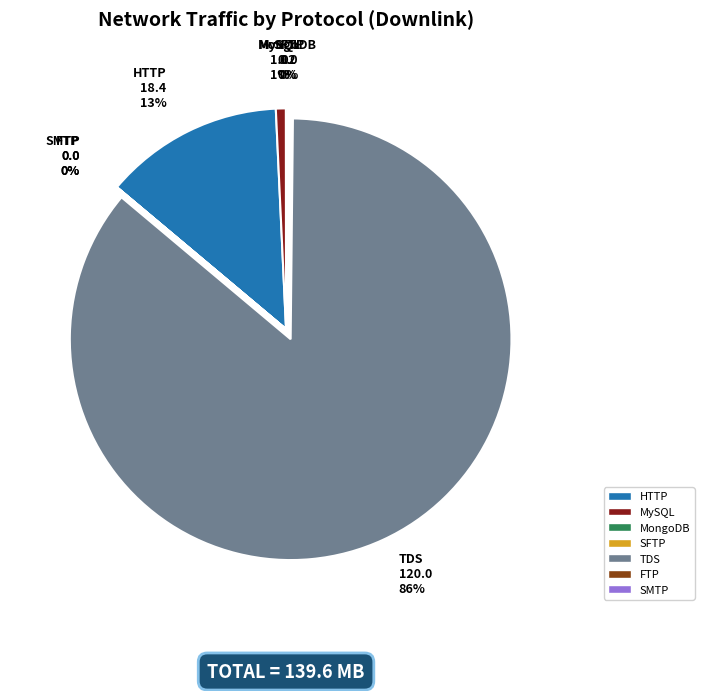

Which slice is the largest?

TDS